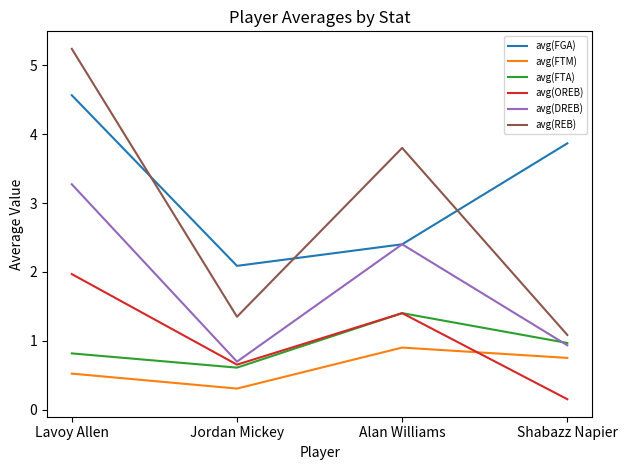

How many lines are shown in the chart?

6